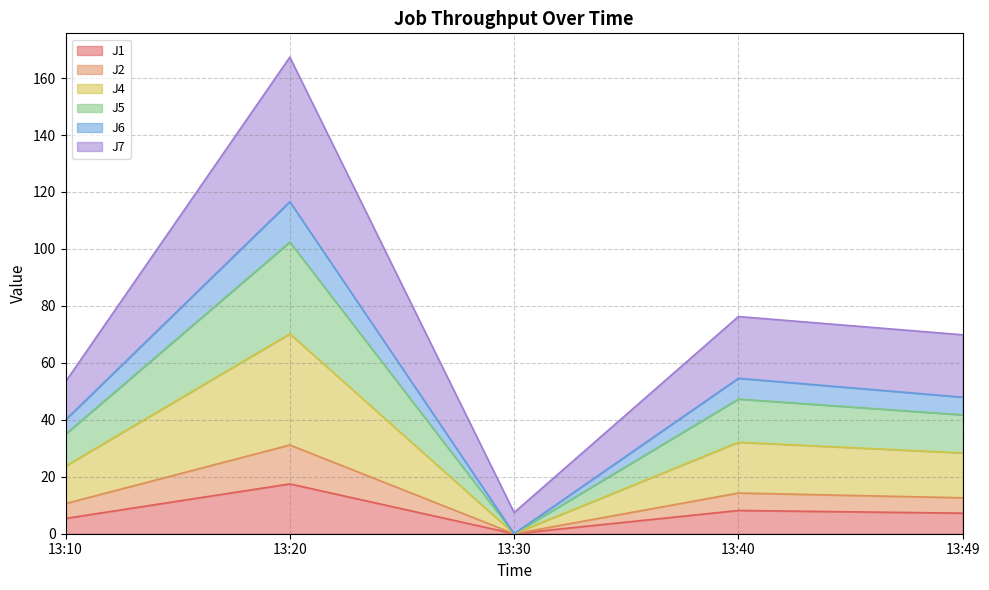

Reading left to right, list the values for the J1 series.

13:10=5.4	13:20=17.5	13:30=0.0	13:40=8.2	13:49=7.2